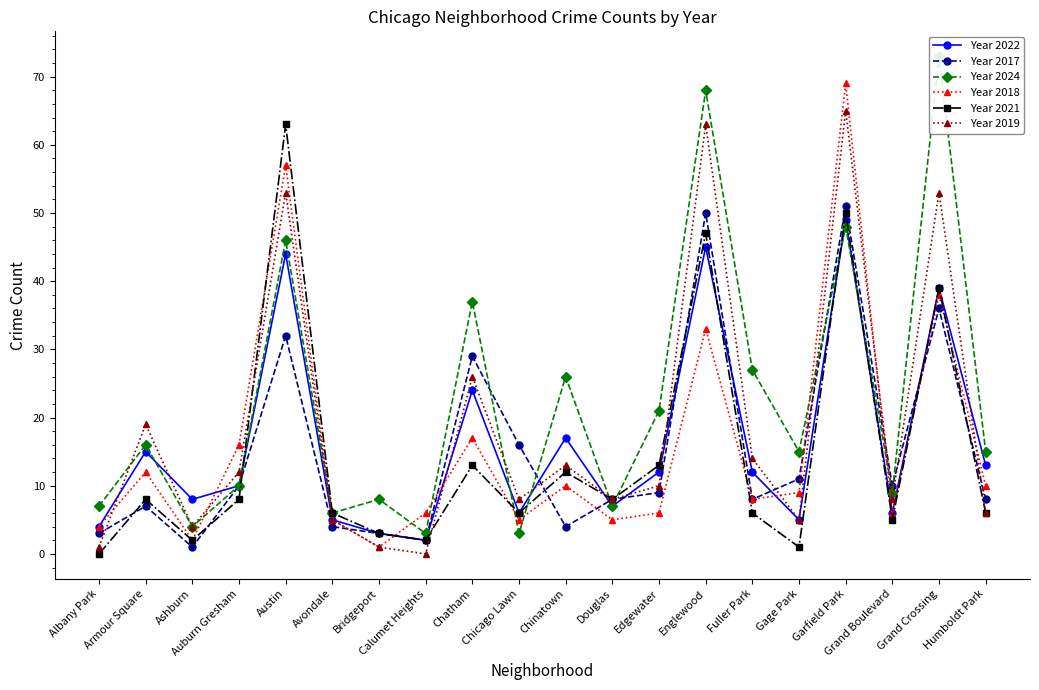

At which category is the sum across all series the highest?

Garfield Park